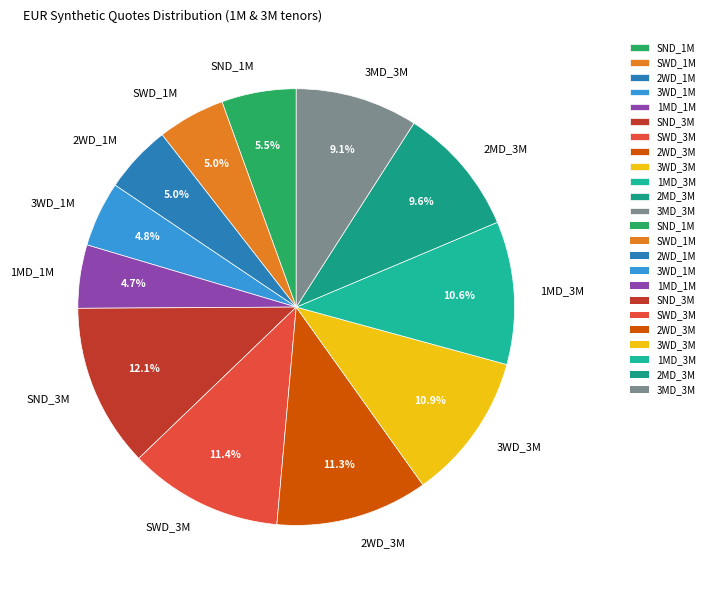

Which has a higher value, SND_3M or 1MD_3M?

SND_3M